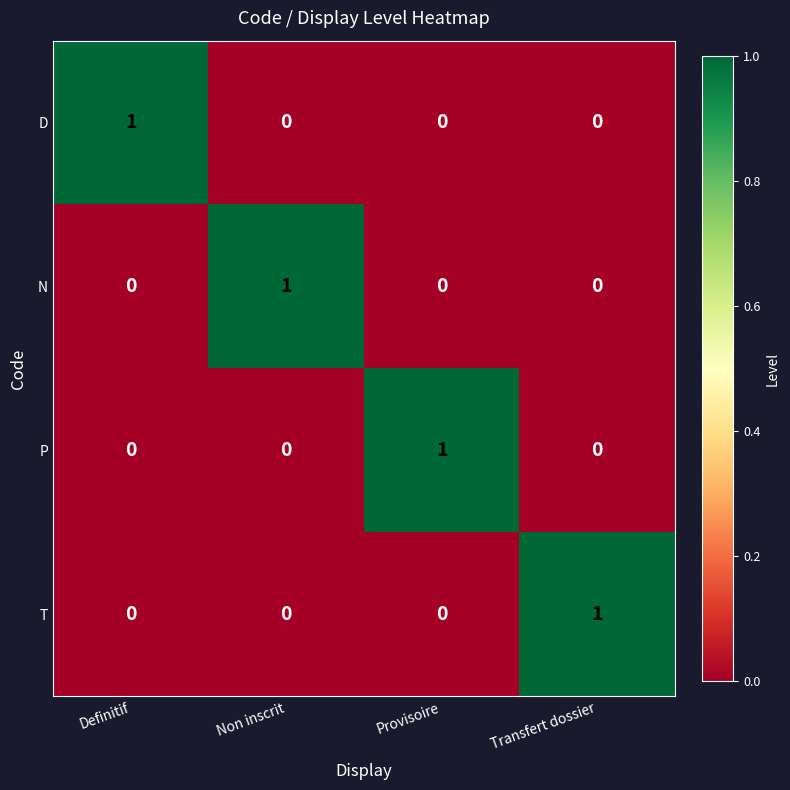

The P series shows -1 at Definitif. True or false?

False